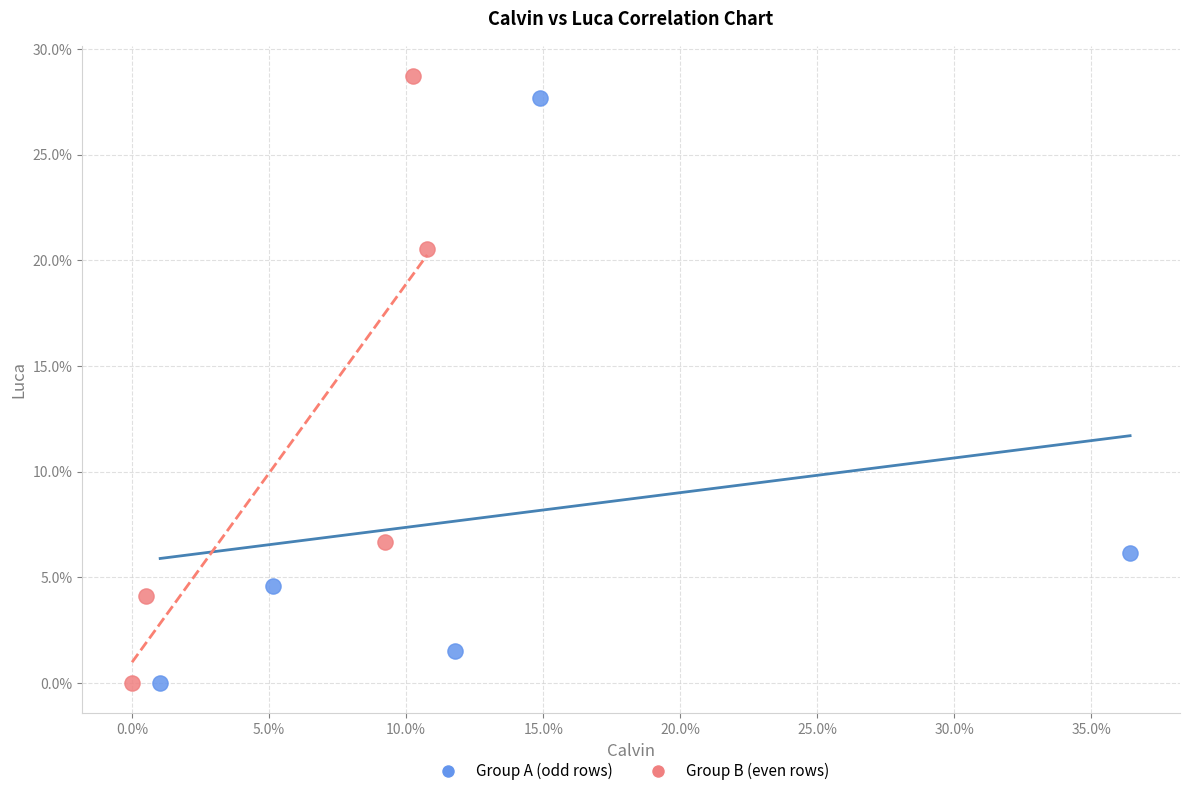

What are all the series names shown in the legend?

Group A (odd rows), Group B (even rows)